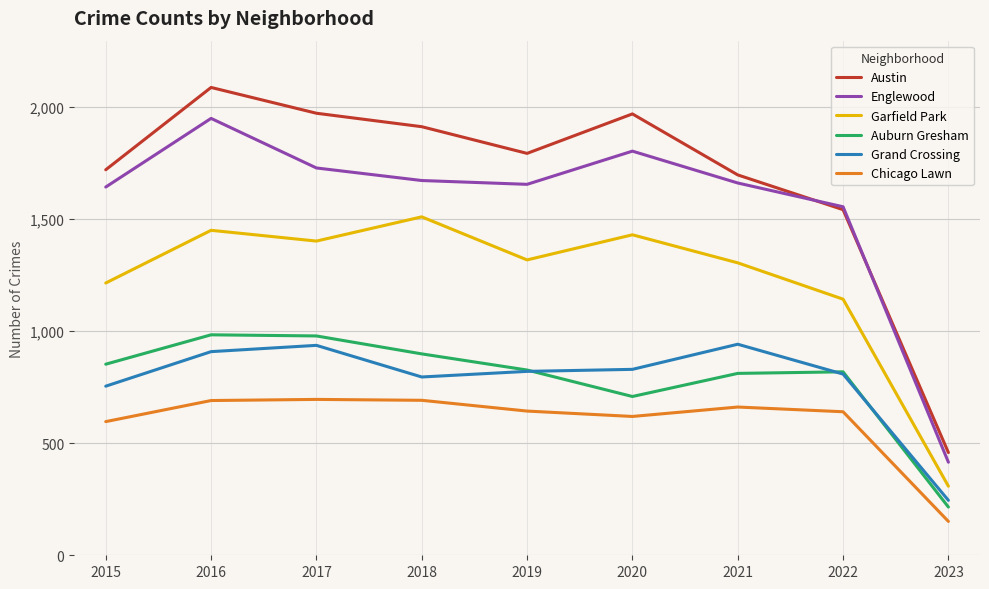

What is the difference between the highest and lowest values at 2020?

1349